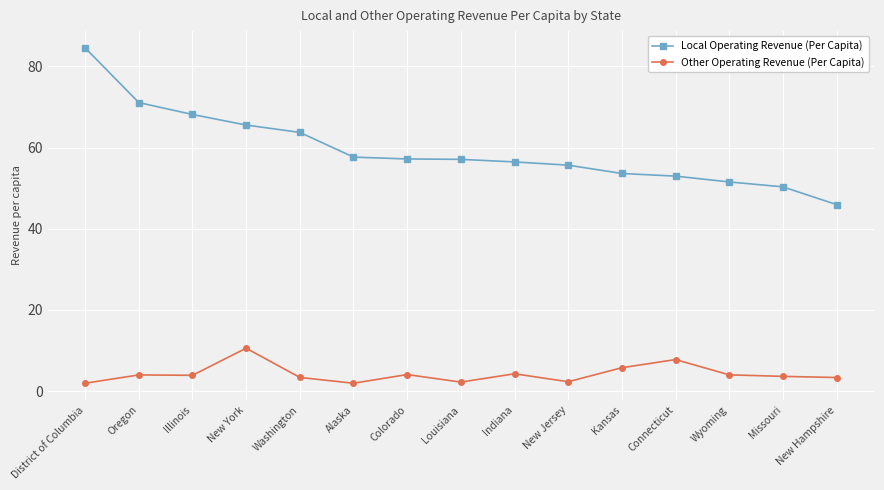

What is the spread (max minus min) of values at Wyoming?

47.5